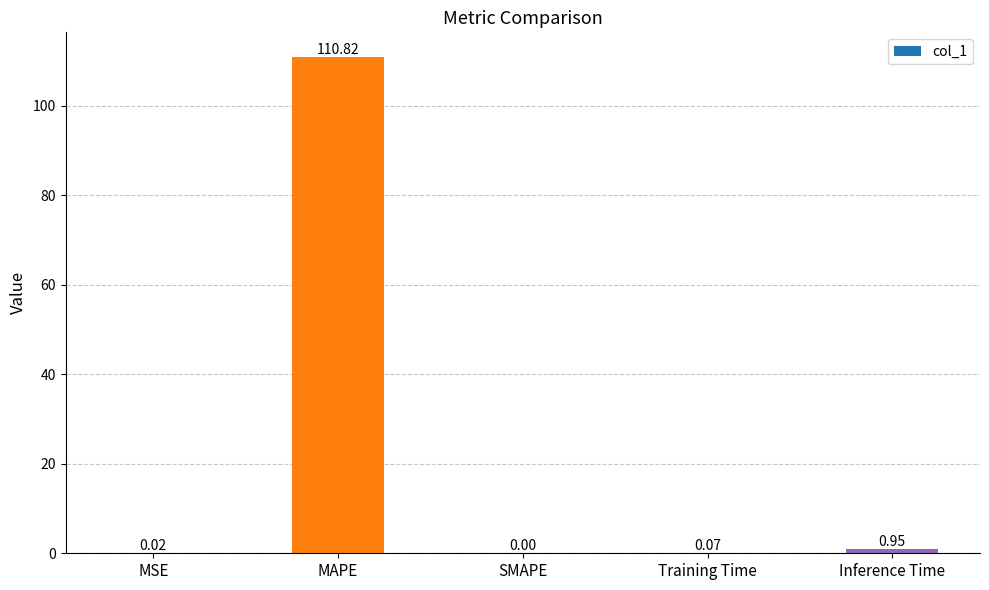

Between MAPE and Inference Time, which is larger?

MAPE